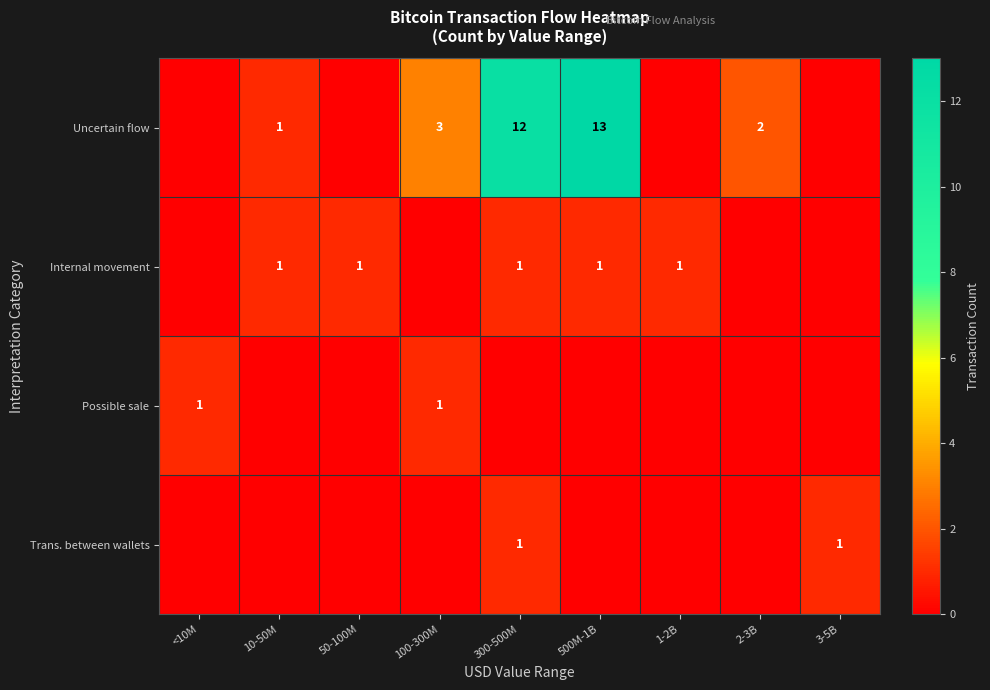

The value of Internal movement at 10-50M is 1. True or false?

True